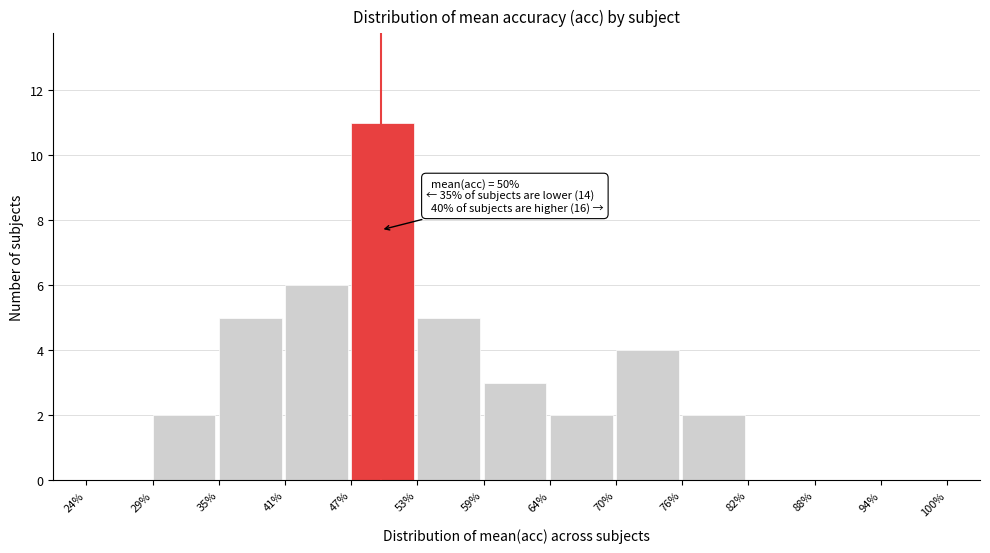

Reading left to right, what are all the values shown in this chart?

24%=0	29%=2	35%=5	41%=6	47%=11	53%=5	59%=3	64%=2	70%=4	76%=2	82%=0	88%=0	94%=0